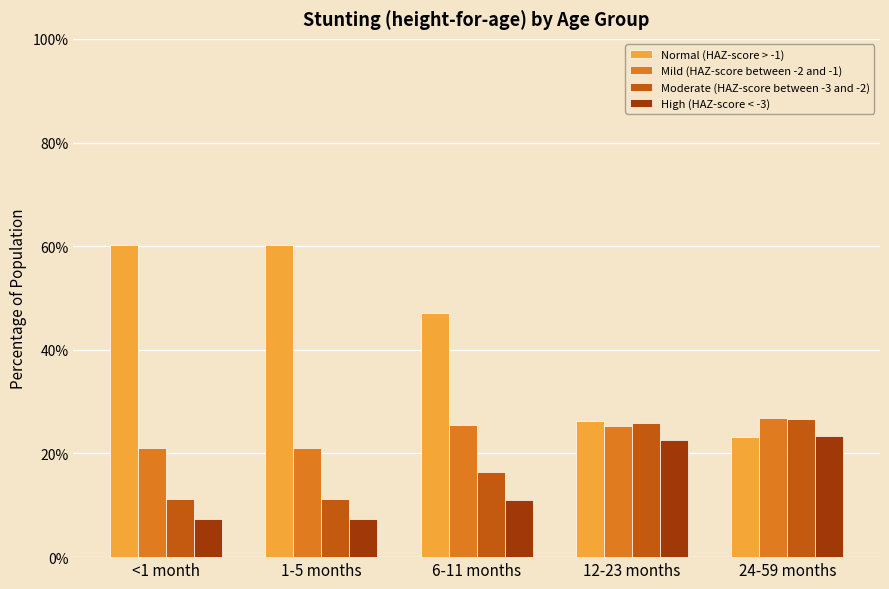

Does the chart contain stacked bars?

No